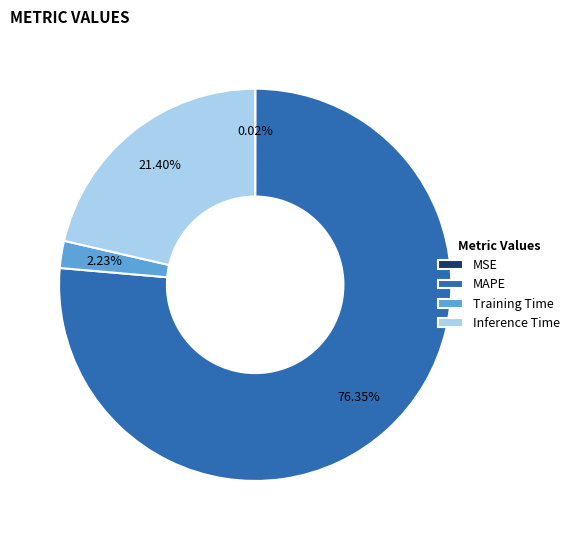

What is the largest slice in the pie chart?

MAPE